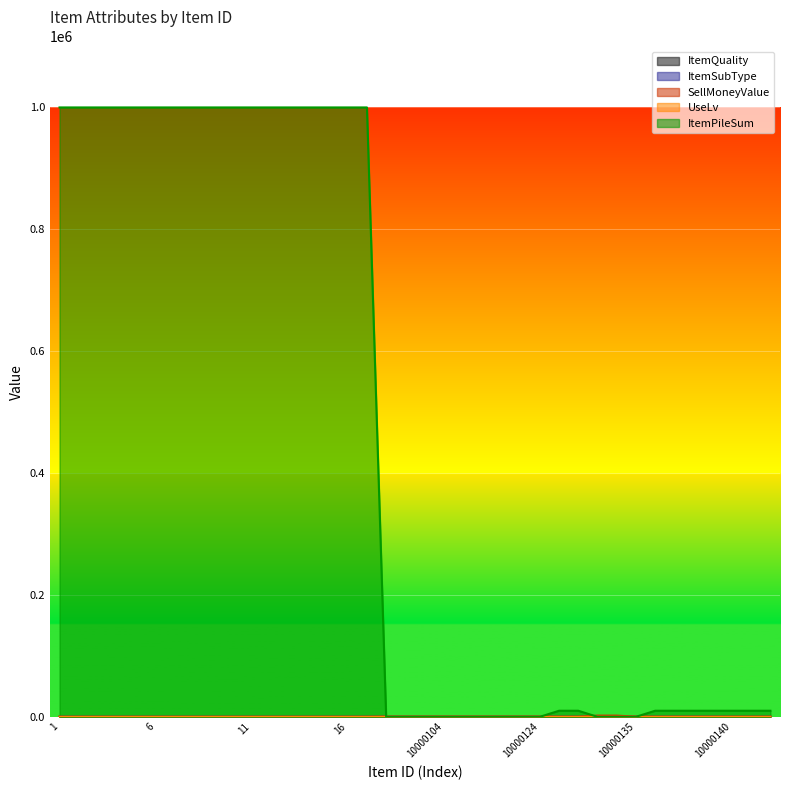

What is the difference between the maximum and minimum values in the ItemQuality series?

2